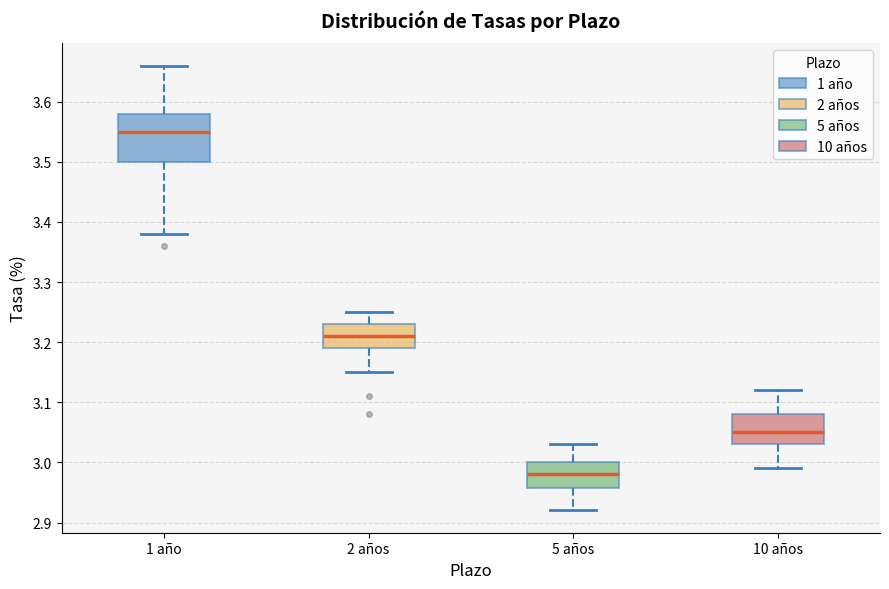

Which box's median line is the highest?

1 año